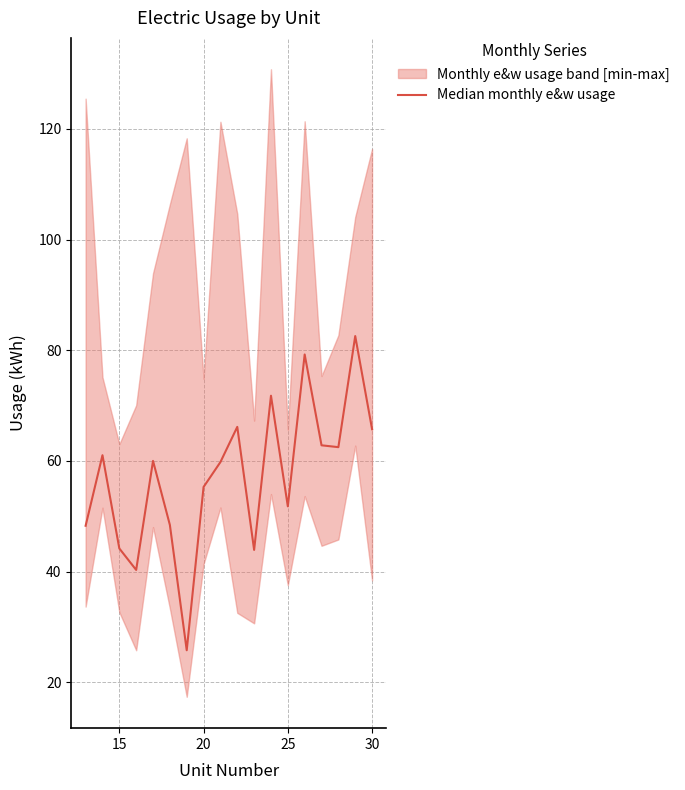

How many points are higher than both their immediate neighbors (excluding endpoints)?

6